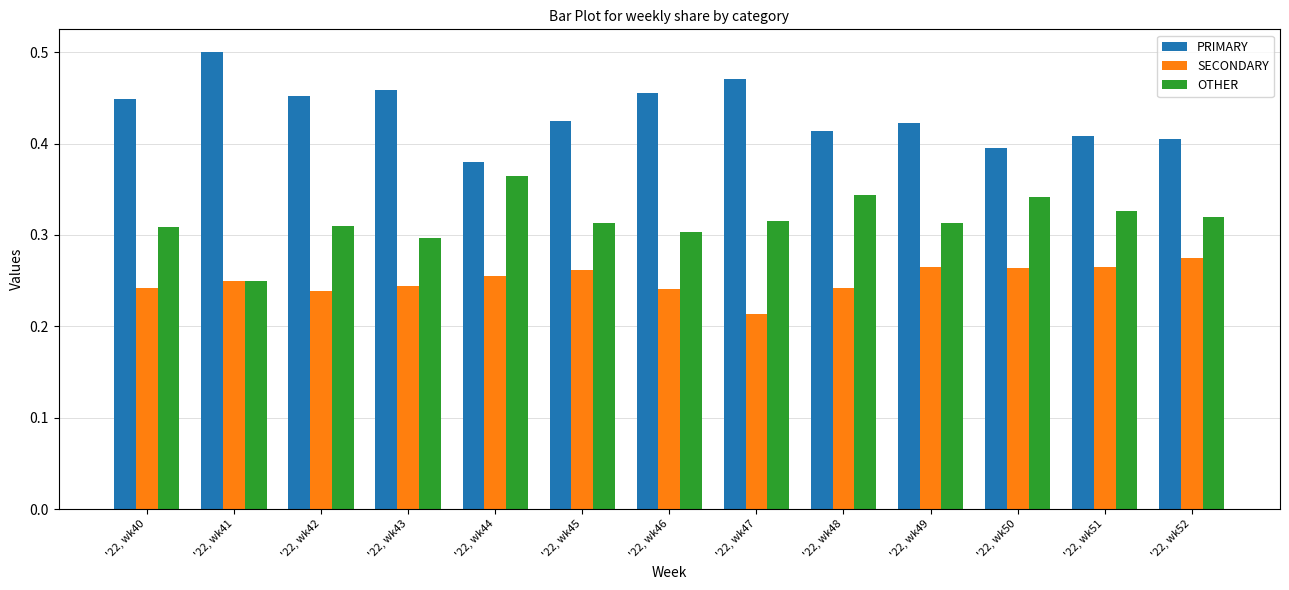

What is the total value across all series at '22, wk47?

1.0